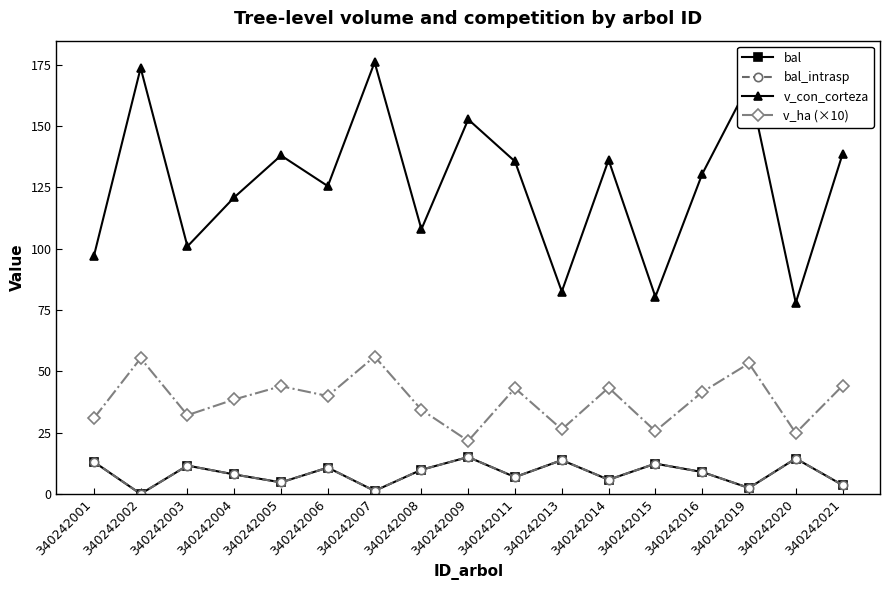

Is this an area chart (filled region under the line)?

No